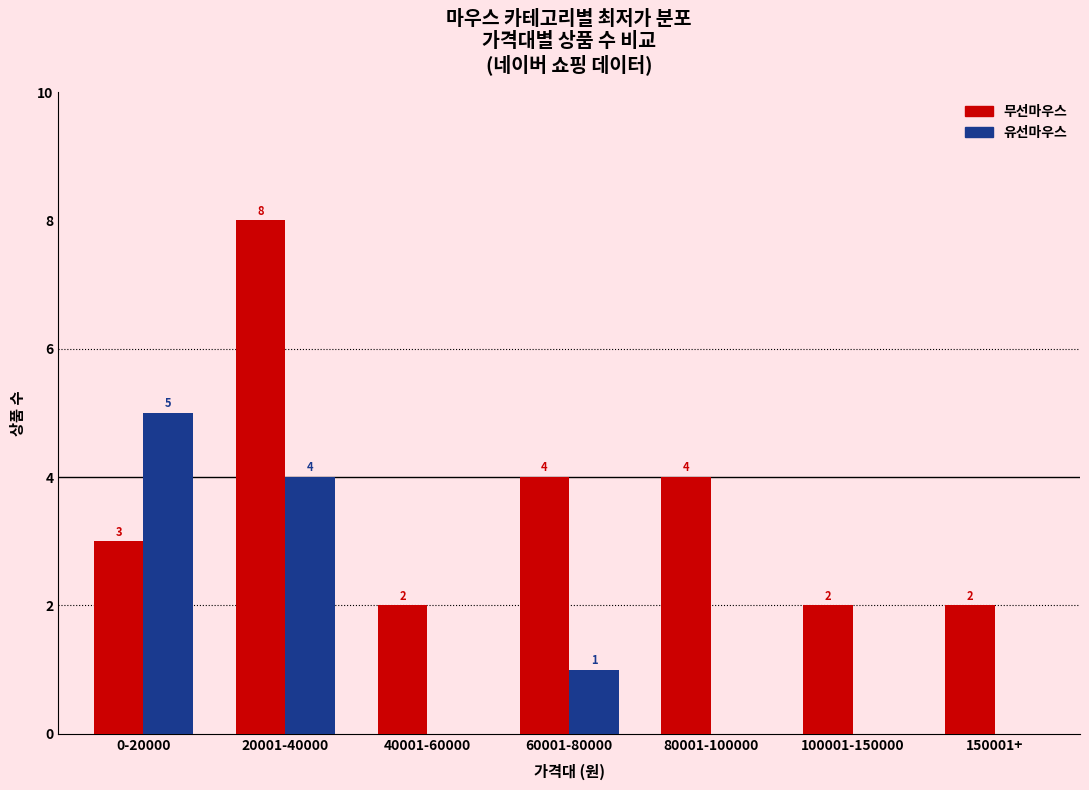

Reading right to left, extract all data points from this chart.

무선마우스: 150001+=2	100001-150000=2	80001-100000=4	60001-80000=4	40001-60000=2	20001-40000=8	0-20000=3
유선마우스: 150001+=0	100001-150000=0	80001-100000=0	60001-80000=1	40001-60000=0	20001-40000=4	0-20000=5